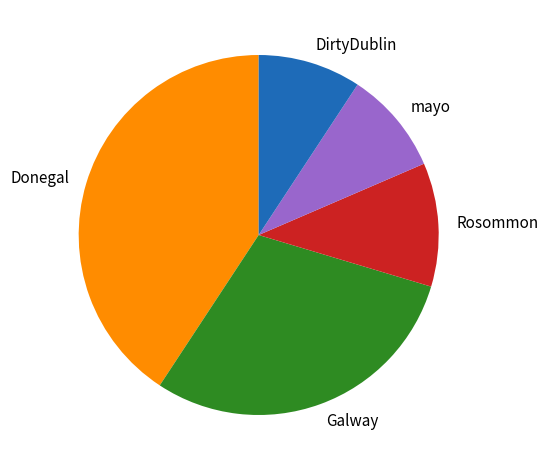

Do mayo and DirtyDublin together represent more than half of the pie?

No